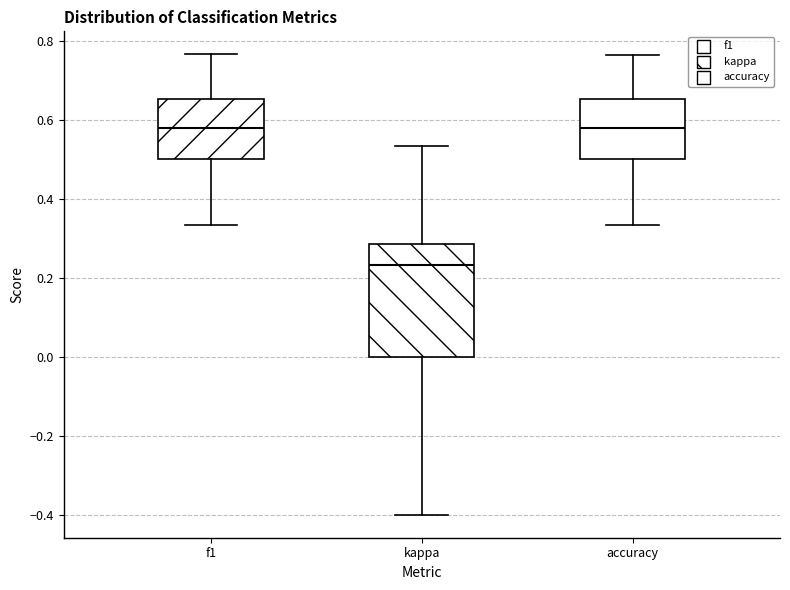

Where is the lower edge of the box for f1 on the y-axis? The values are not printed on the chart, so give them approximately, as read against the axis.

0.50